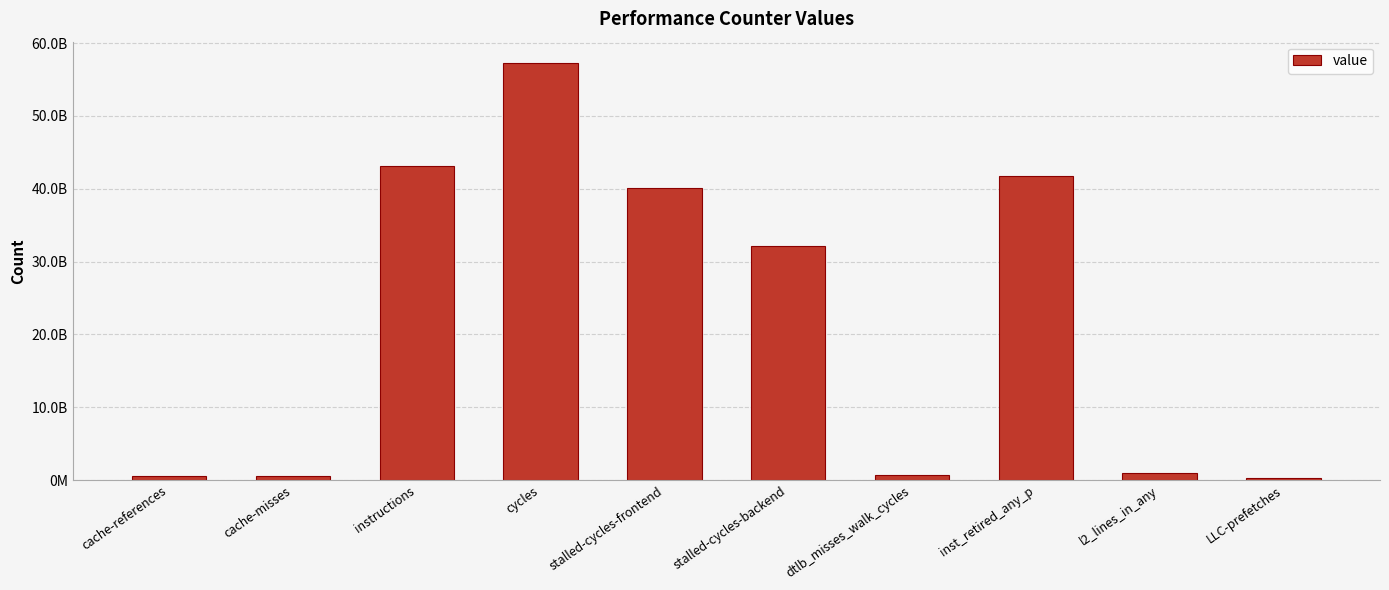

Does the chart contain any negative values?

No